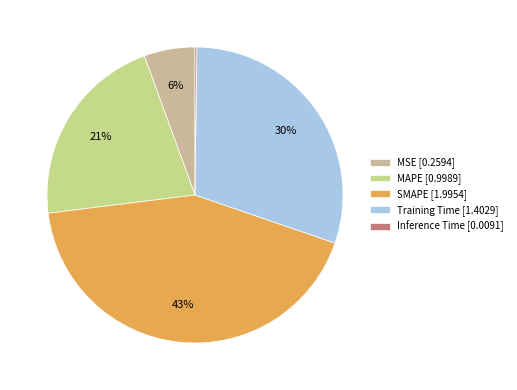

What is the largest slice in the pie chart?

SMAPE